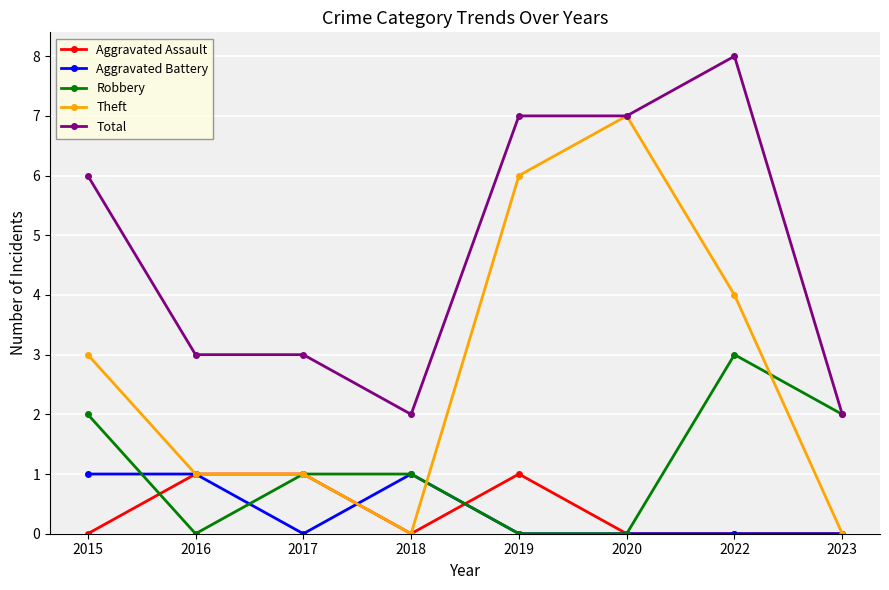

What is the maximum value for Robbery?

3